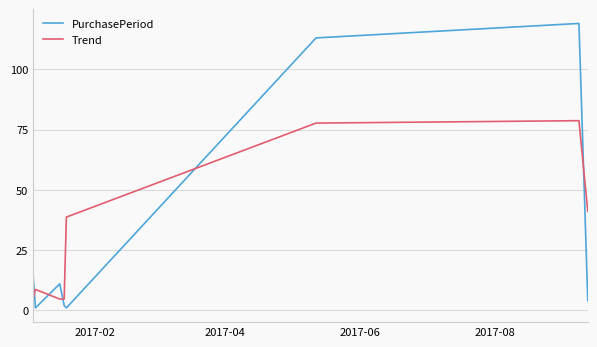

True or false: PurchasePeriod and Trend cross at least once.

True